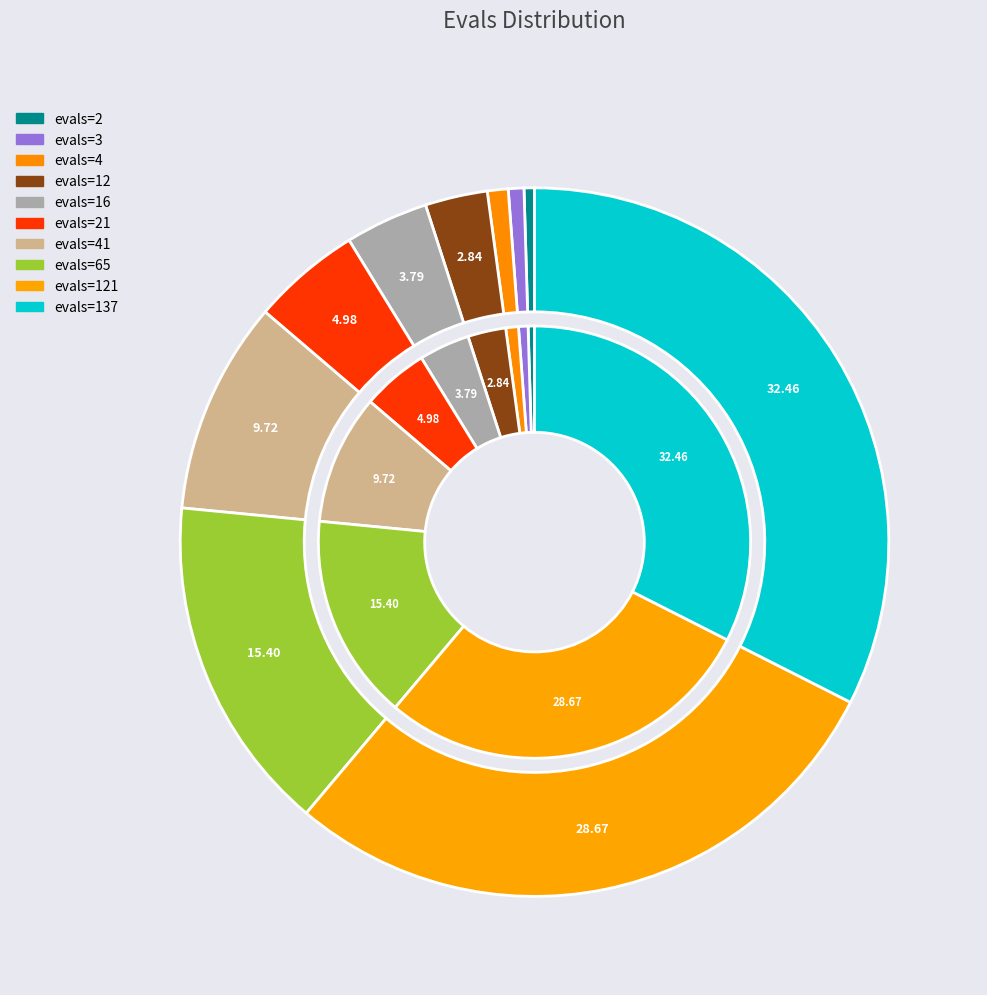

Approximately how many times larger is the value at evals=41 compared to evals=3?

13.7